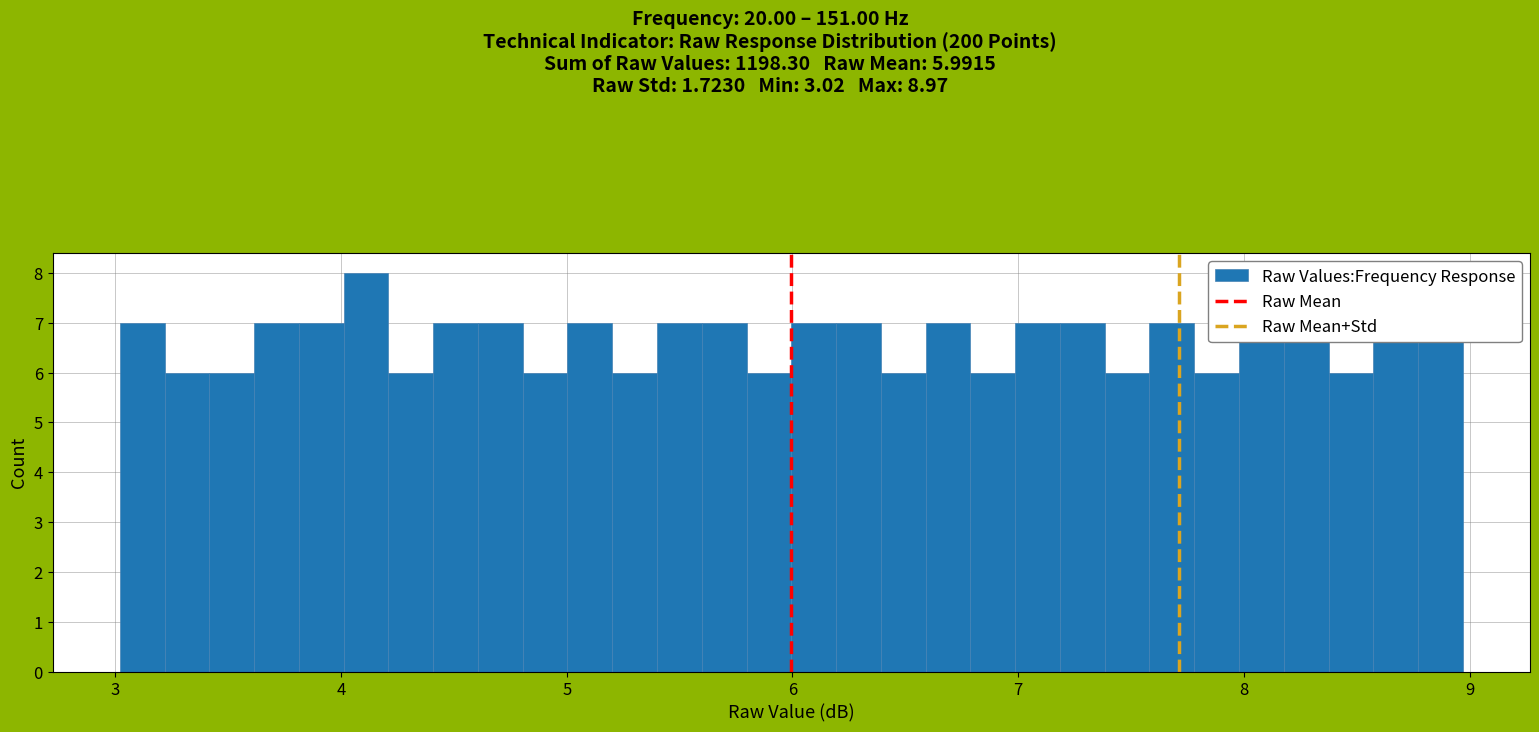

Read against the x-axis, roughly where is the centre of the tallest bar?

4.1